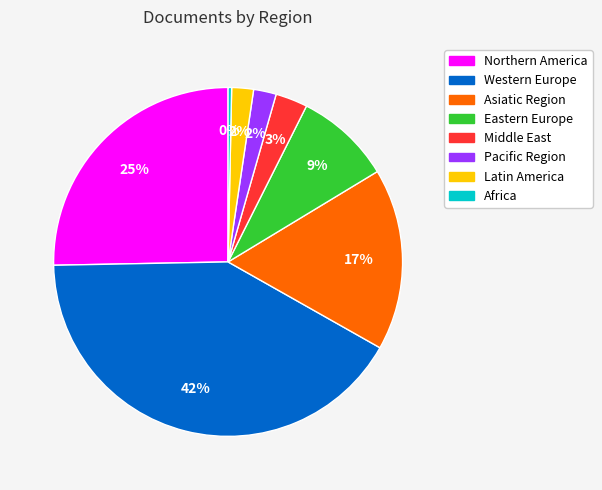

Is there a majority slice in this chart?

No